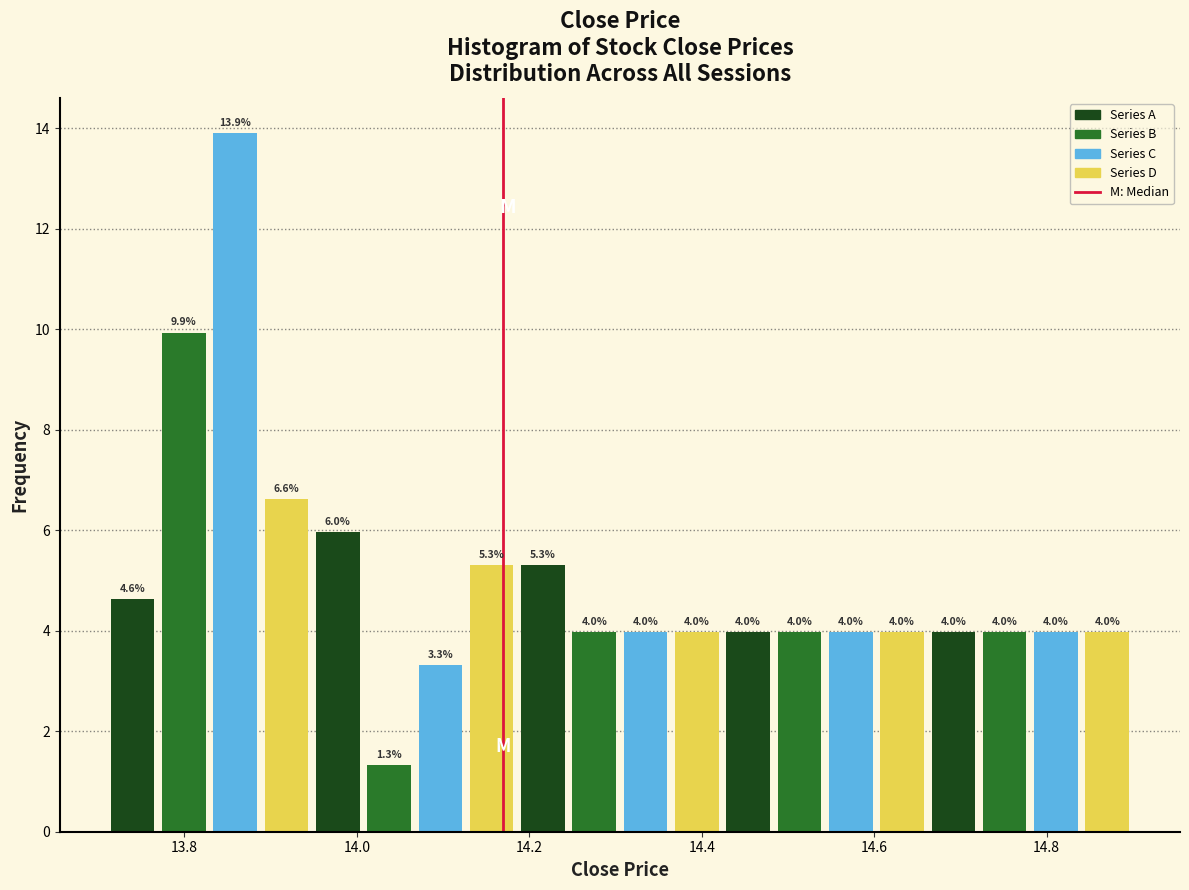

Around what value on the x-axis is the tallest bar? Give the approximate position of its centre, as read against the axis.

13.86